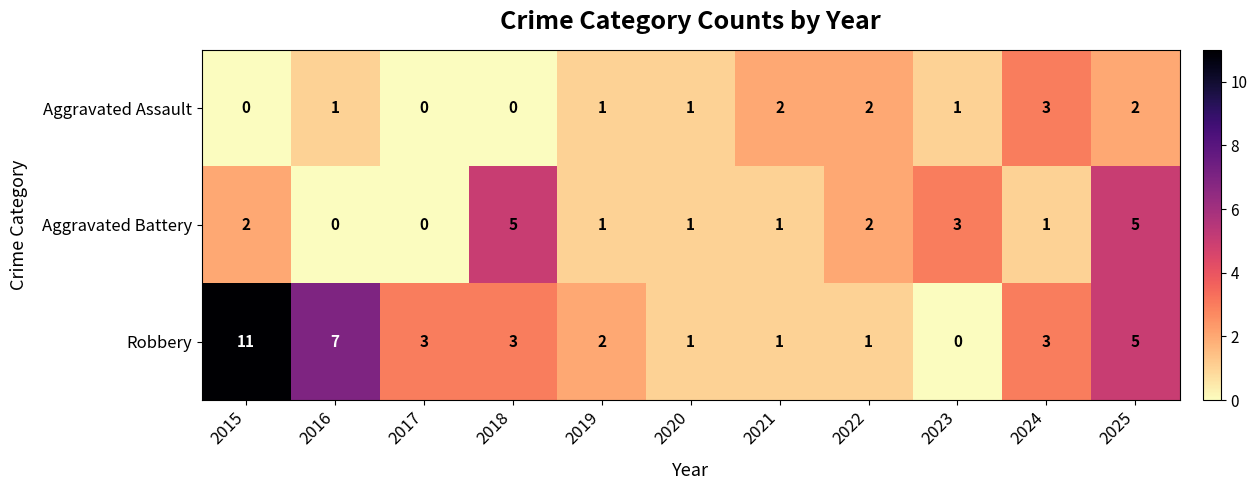

Which series has the largest total across all categories?

Robbery